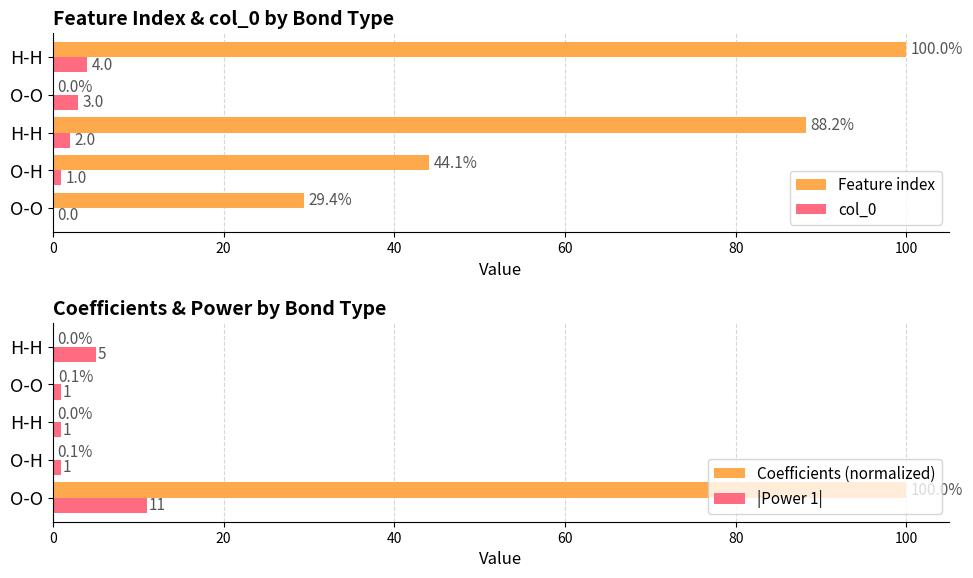

How many positive values does the col_0 series have?

4